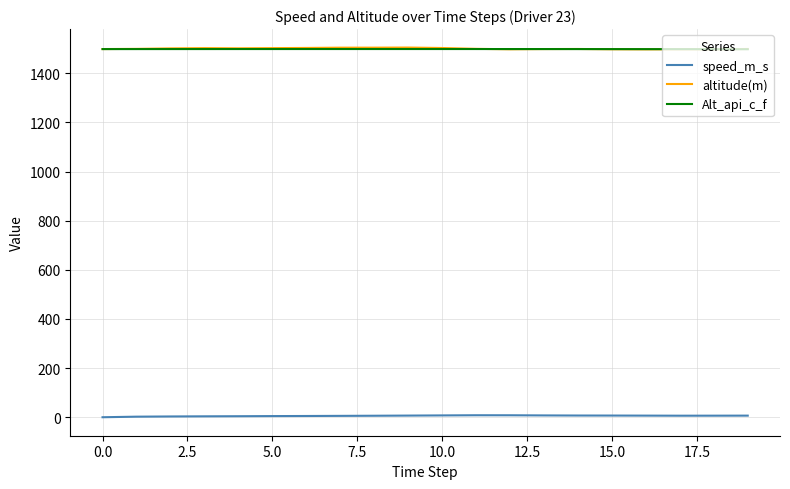

What is the lowest value of the Alt_api_c_f series?

1498.3